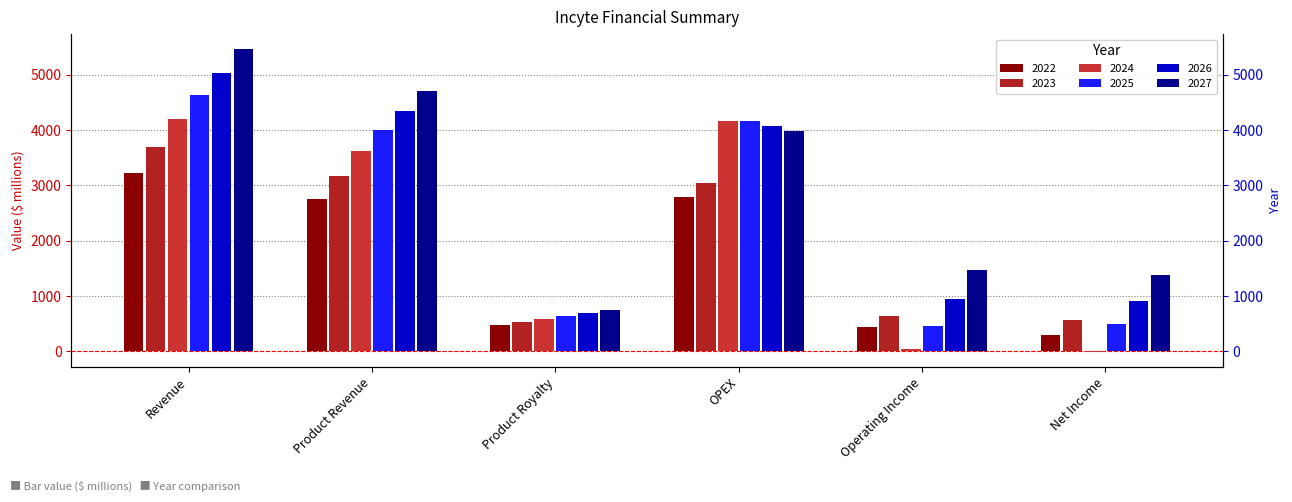

Is the value of 2024 at OPEX greater than the value of 2022 at Product Revenue?

Yes